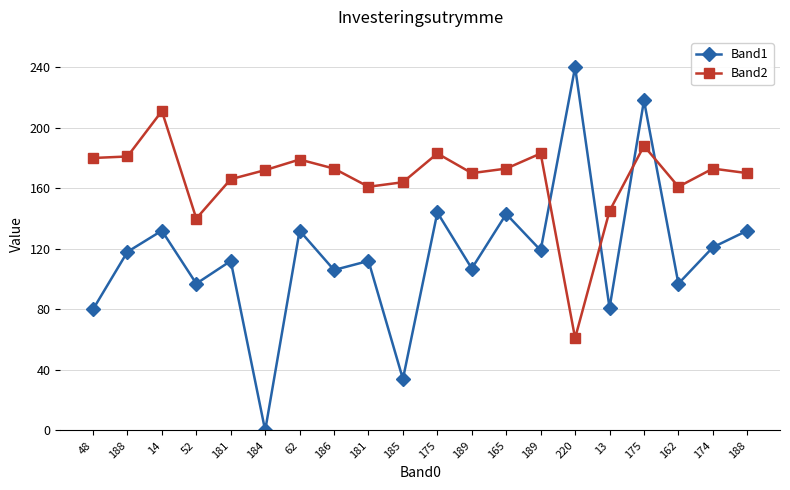

What is the sum of the Band2 values at 14 and 181?

372